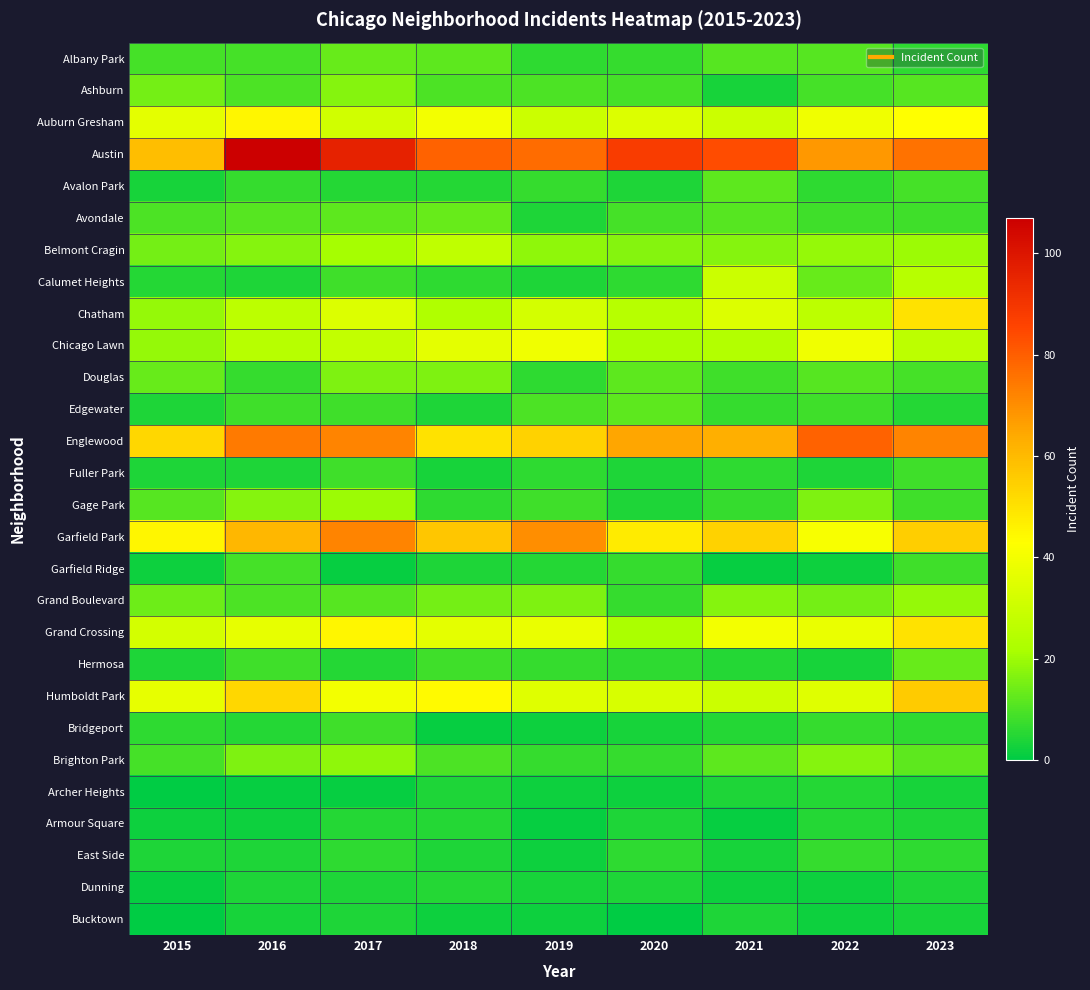

At which category is the sum across all series the highest?

2023